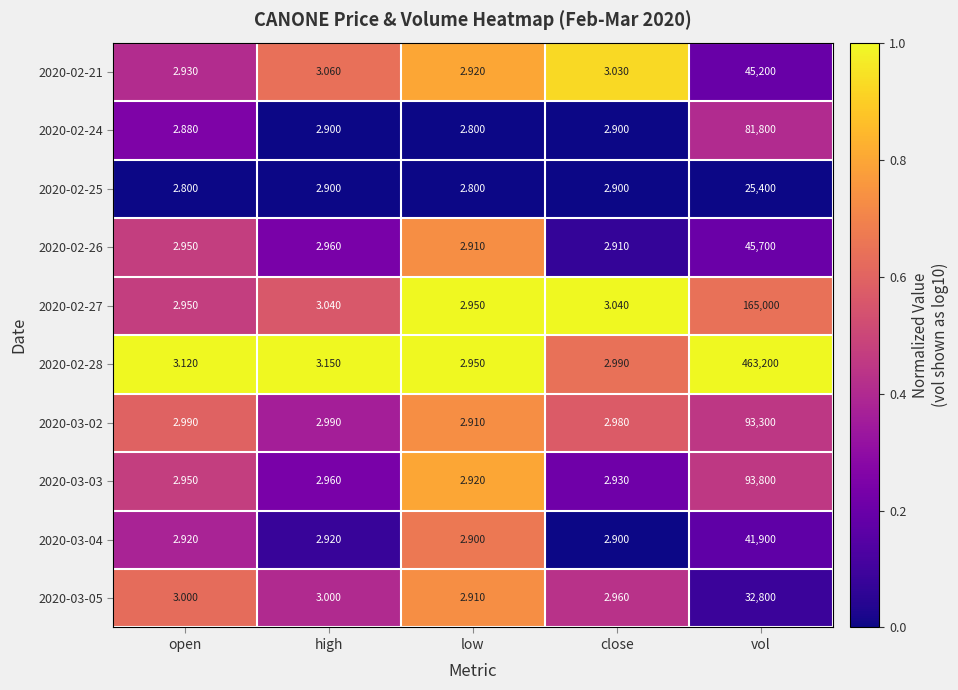

At which category is the sum across all series the highest?

vol